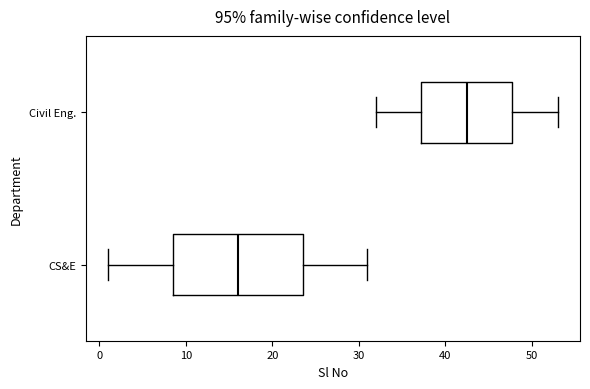

Which box has the furthest to the left median line?

CS&E